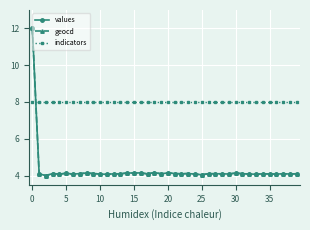

At how many categories does at least one series exceed 5?

40